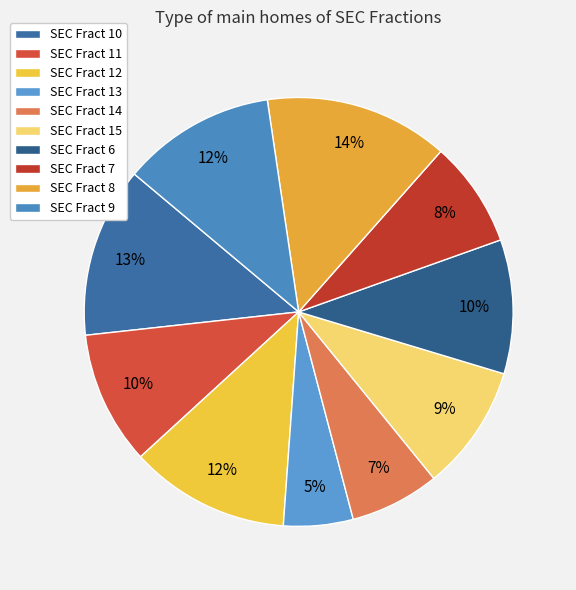

What percentage is the SEC Fract 8 slice, to the nearest percent?

14%